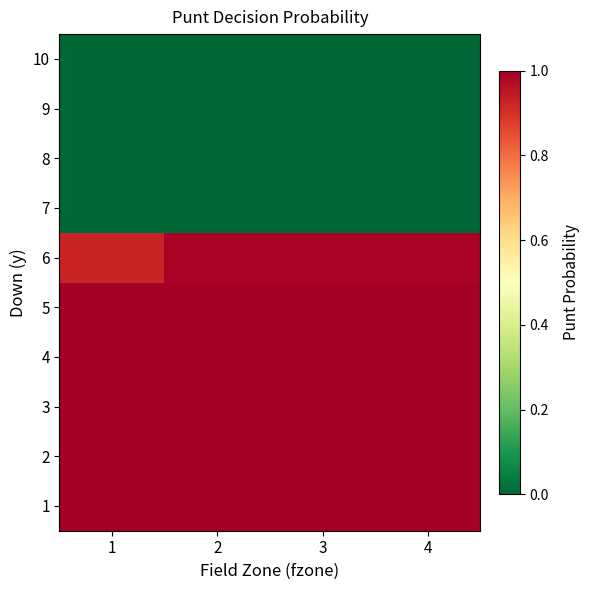

Reading left to right, list all the values displayed in this chart.

1: 1=1.0	2=1.0	3=1.0	4=1.0
2: 1=1.0	2=1.0	3=1.0	4=1.0
3: 1=1.0	2=1.0	3=1.0	4=1.0
4: 1=1.0	2=1.0	3=1.0	4=1.0
5: 1=1.0	2=1.0	3=1.0	4=1.0
6: 1=0.9	2=1.0	3=1.0	4=1.0
7: 1=0.0	2=0.0	3=0.0	4=0.0
8: 1=0.0	2=0.0	3=0.0	4=0.0
9: 1=0.0	2=0.0	3=0.0	4=0.0
10: 1=0.0	2=0.0	3=0.0	4=0.0